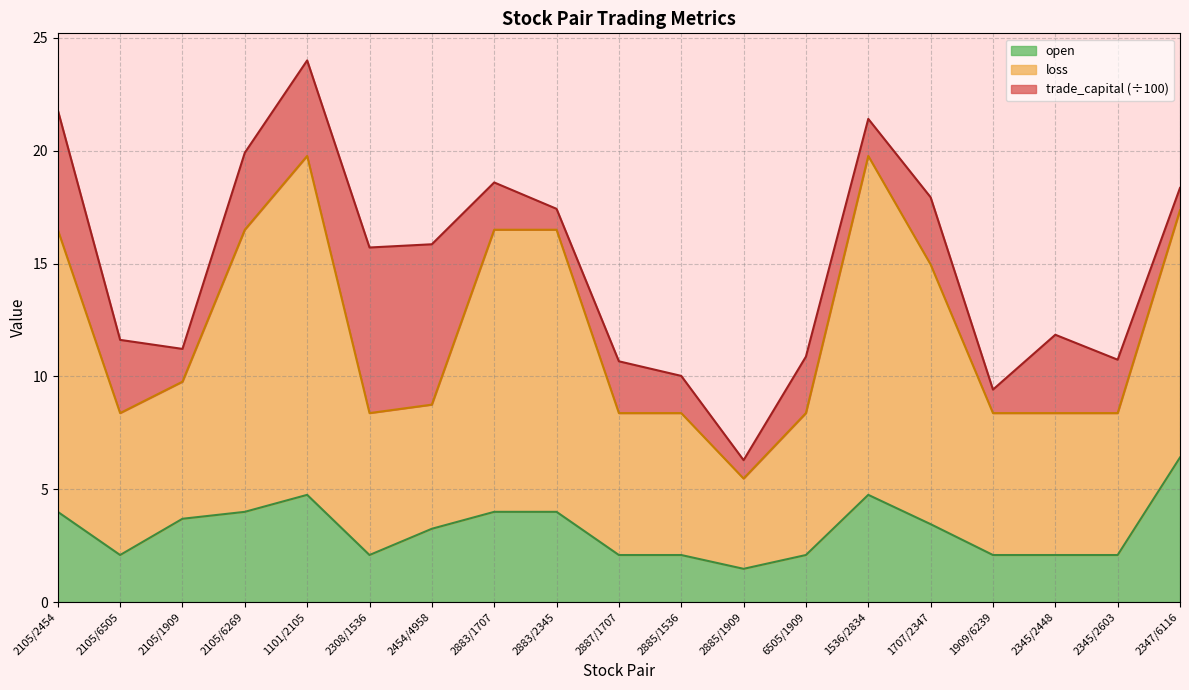

The loss series shows 8.4 at 2345/2603. True or false?

True